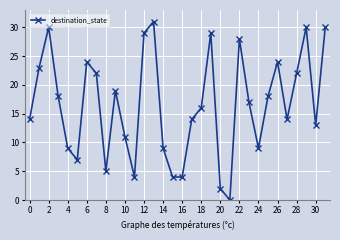

What is the value of the 27th point from the left?

24